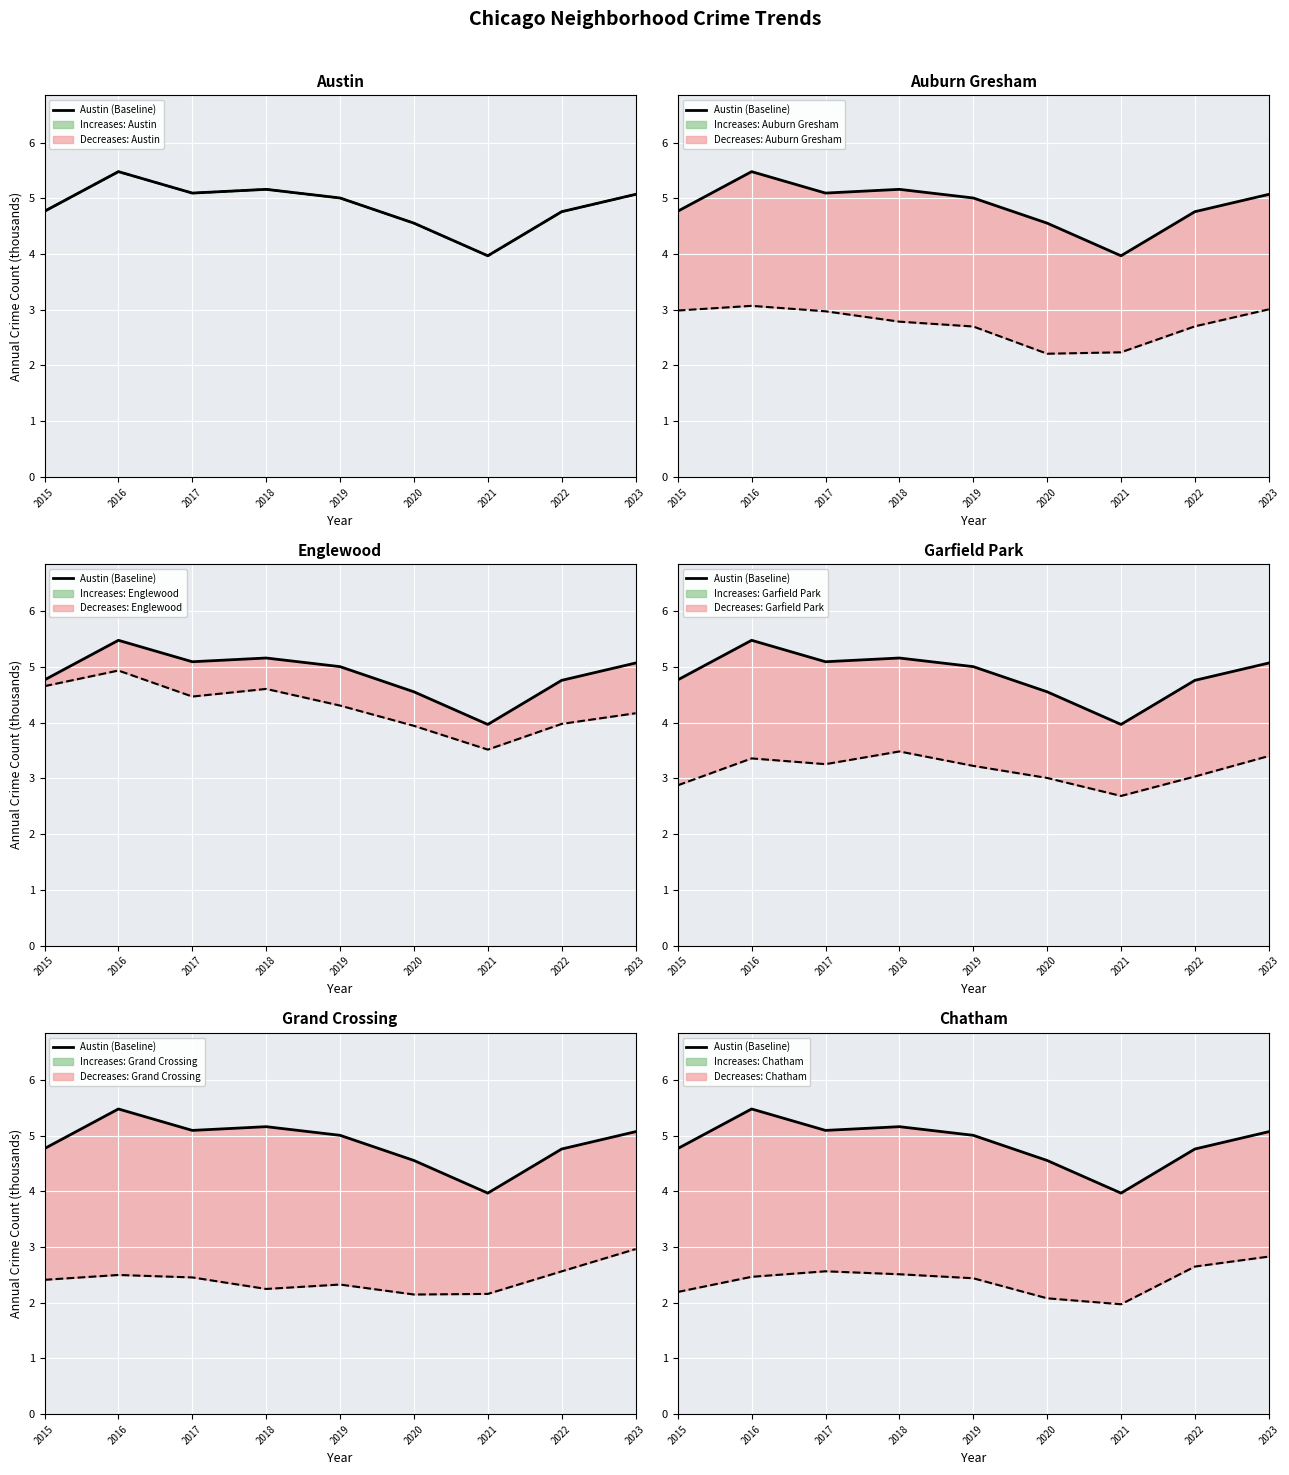

Between 2019 and 2016, which is larger?

2016